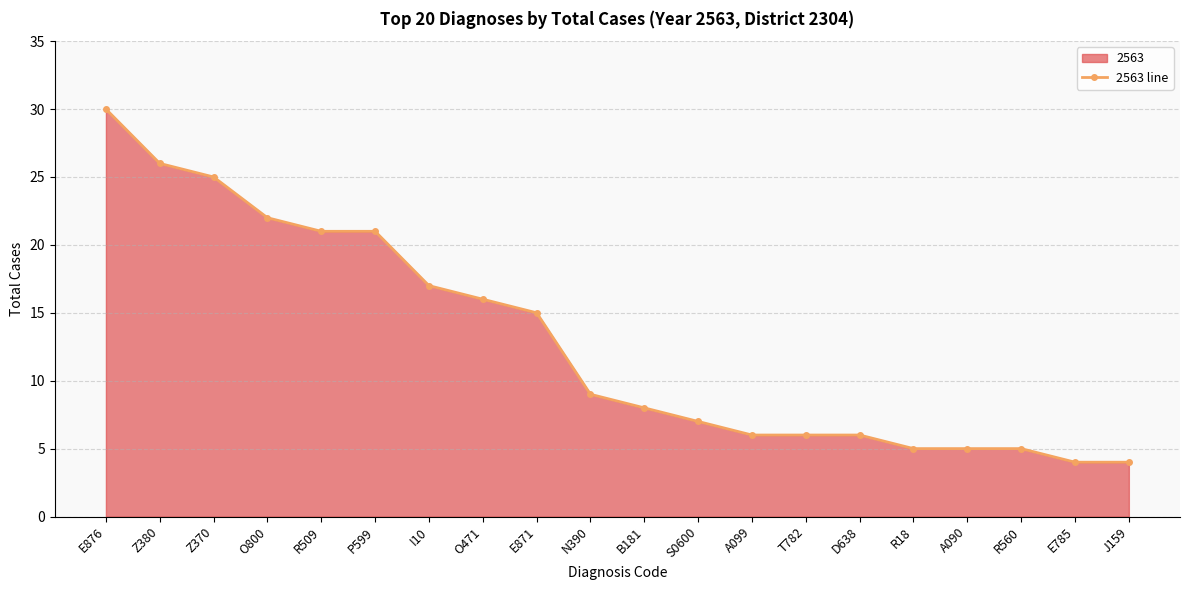

True or false: the data has more than 1 interior local peaks.

False